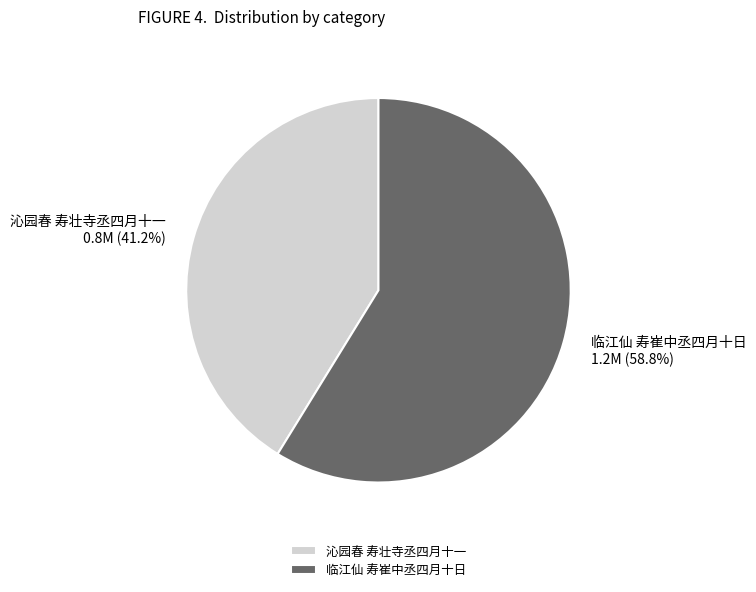

True or false: 临江仙 寿崔中丞四月十日 accounts for 59% of the total.

True